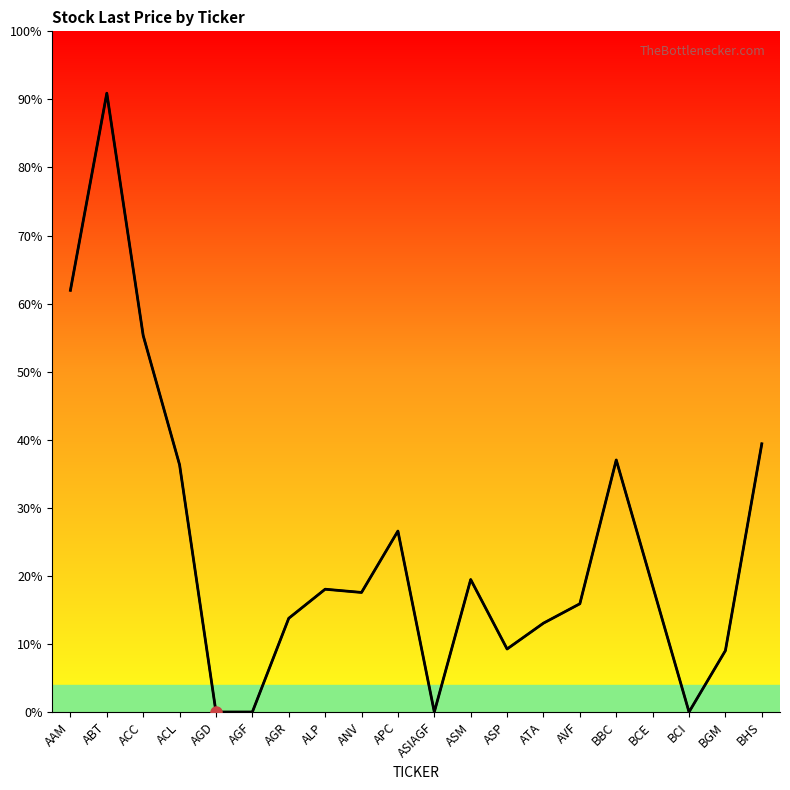

How many points are lower than both their immediate neighbors (excluding endpoints)?

4